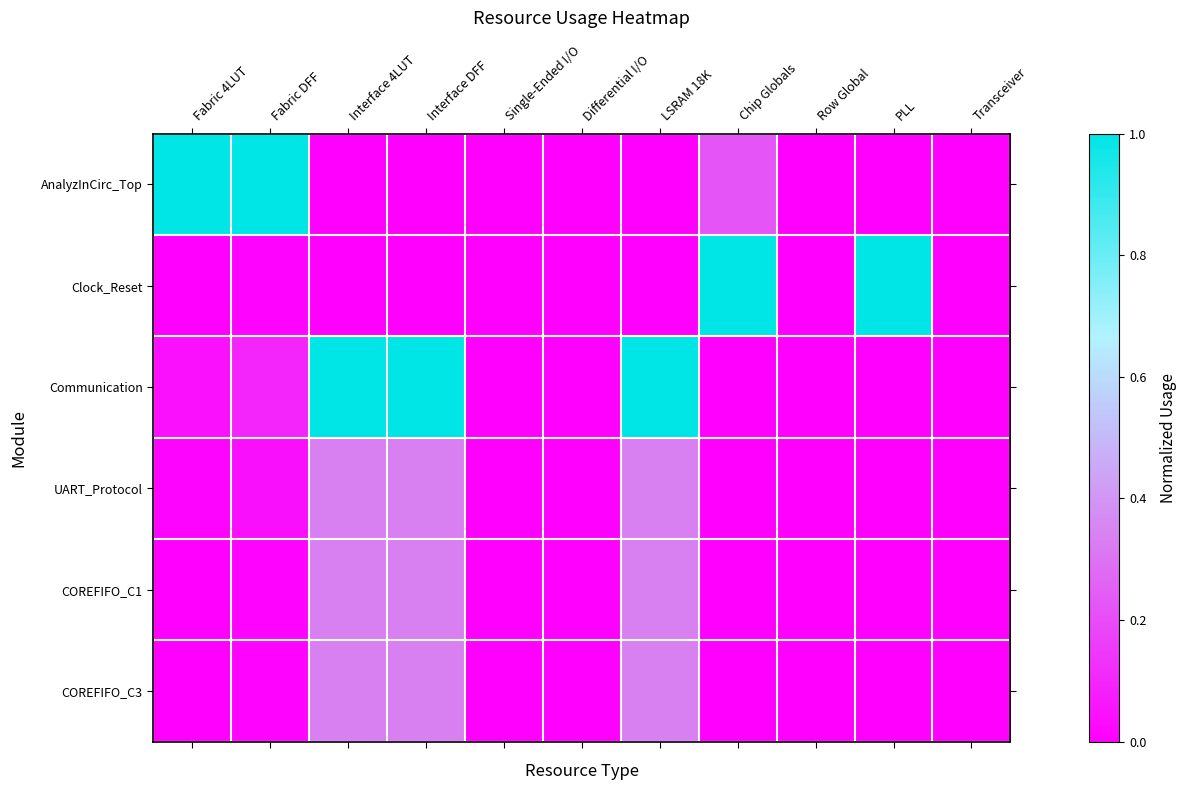

At which category does the chart reach its peak across all series?

Fabric 4LUT